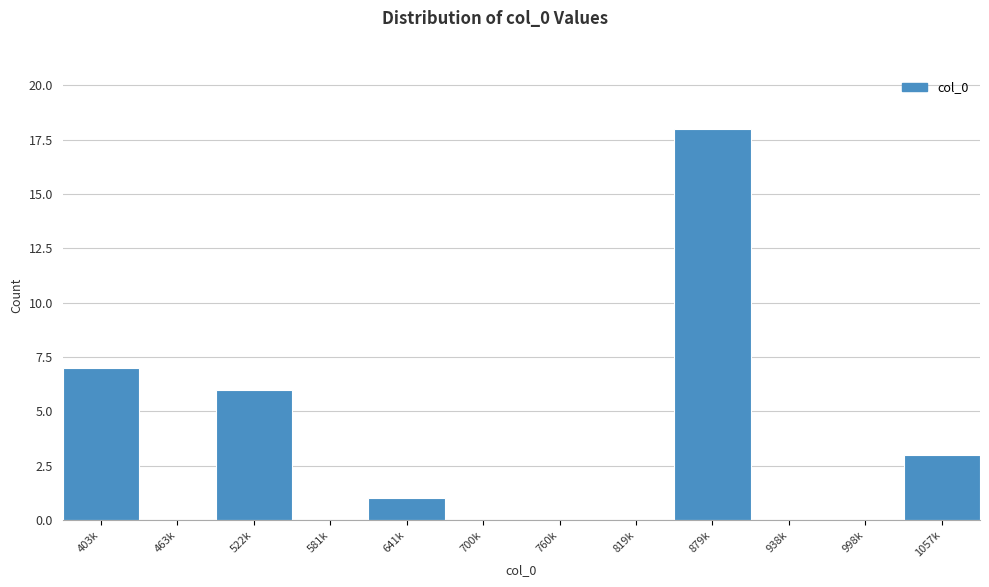

Reading right to left, list all the values displayed in this chart.

1057k=3	998k=0	938k=0	879k=18	819k=0	760k=0	700k=0	641k=1	581k=0	522k=6	463k=0	403k=7